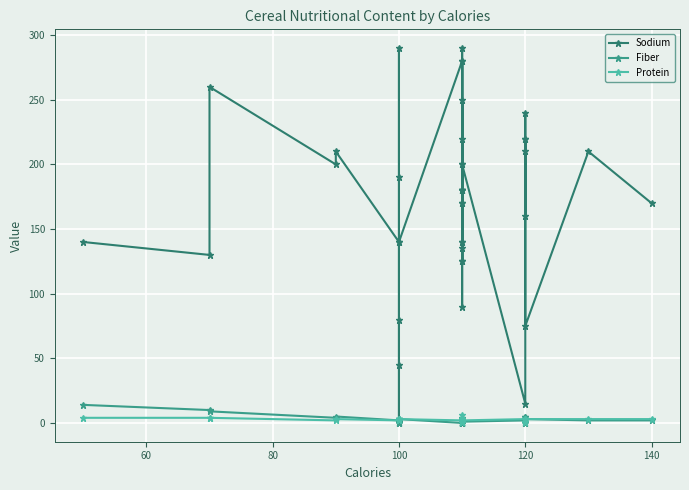

What are all the series names shown in the legend?

Sodium, Fiber, Protein